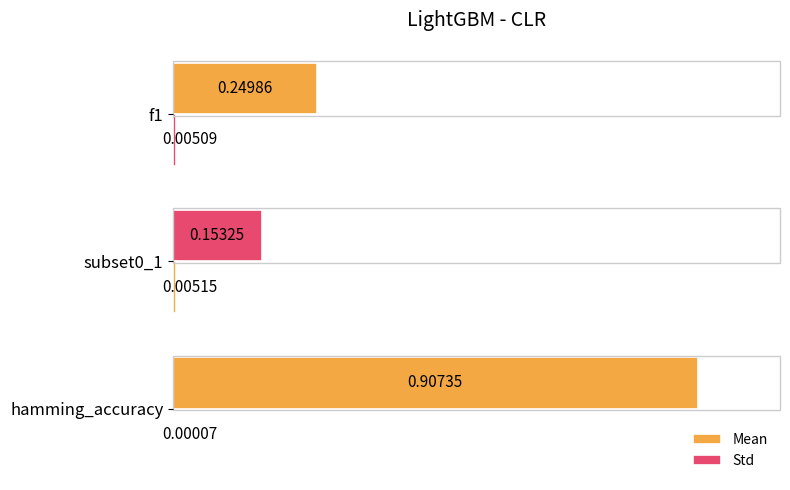

How many data points does each series have?

3